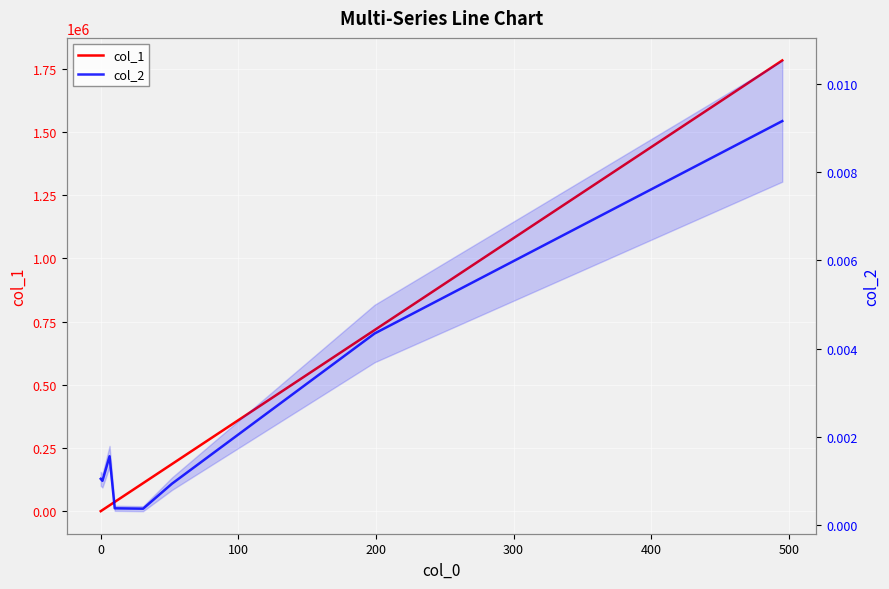

Rank the series by their maximum value, from highest to lowest.

col_1, col_2